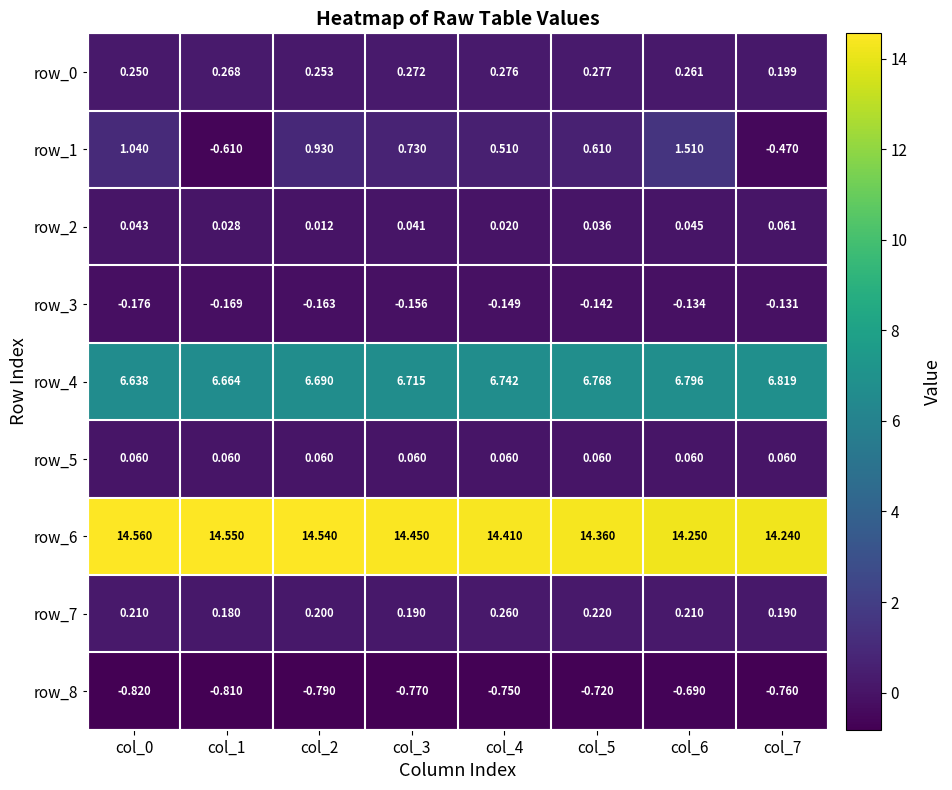

At which label is row_3 closest to 0?

col_7